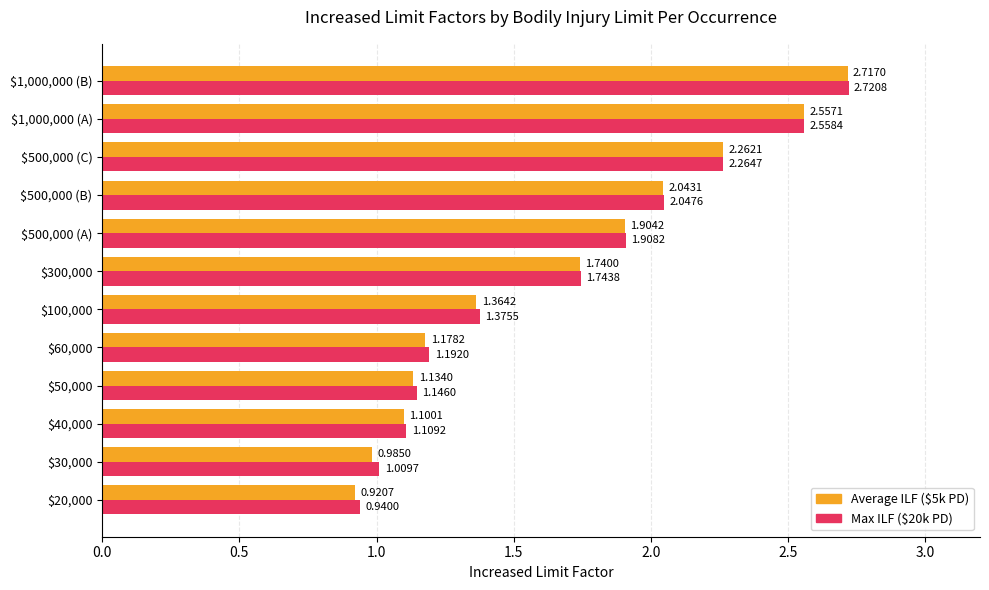

Which series has the widest spread of values?

Average ILF ($5k PD)